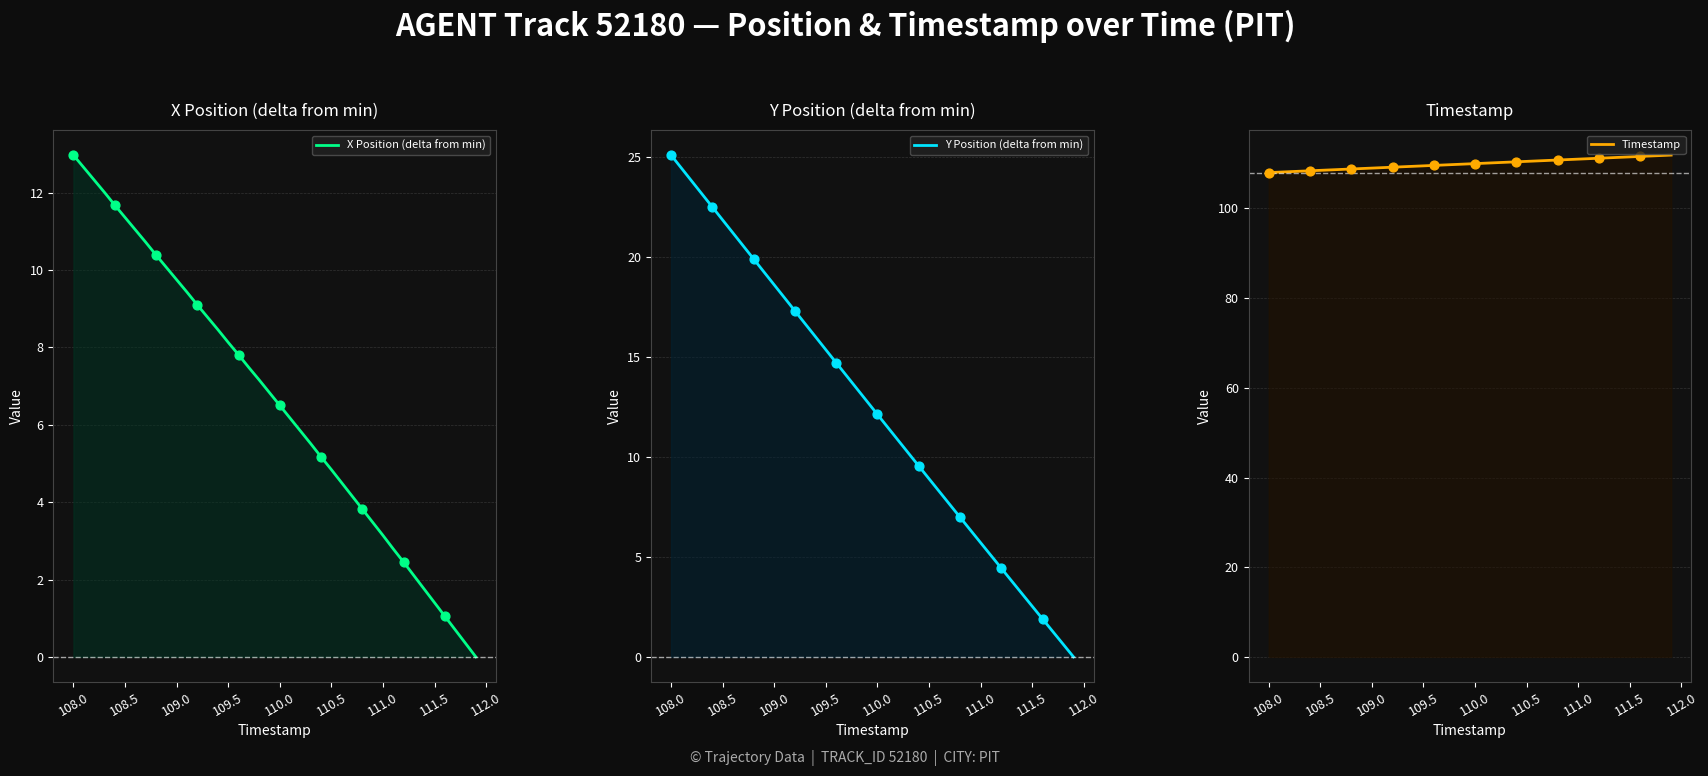

Which series has the largest Y range (max minus min)?

Y Position (delta from min)